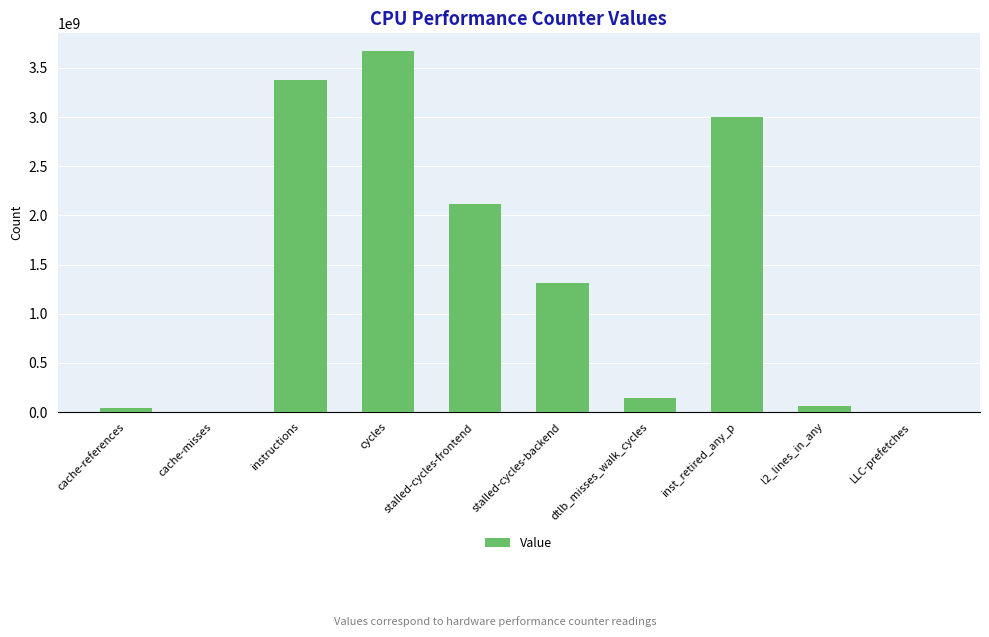

What is the change in value from cache-misses to stalled-cycles-backend?

+1308453542